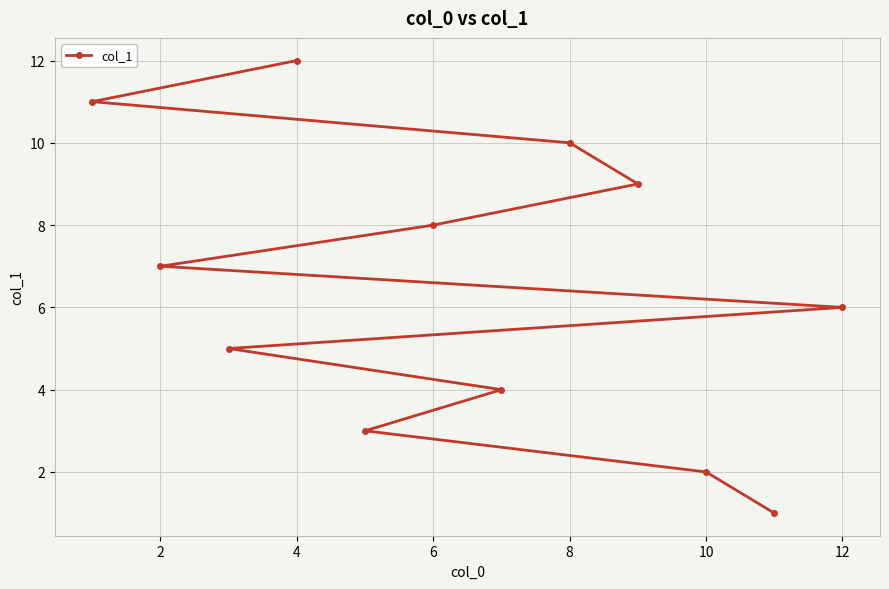

What is the approximate value at 10?

2